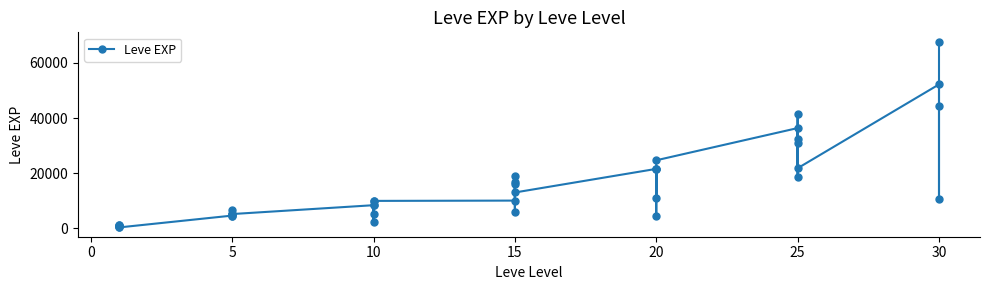

The value at 10 is 4915. True or false?

False